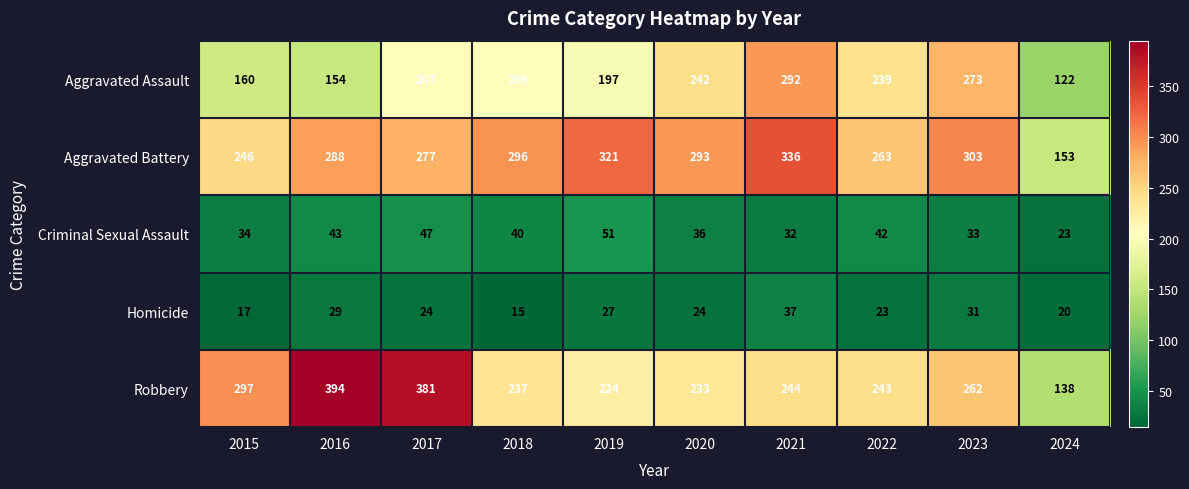

How many distinct data groups are displayed?

5